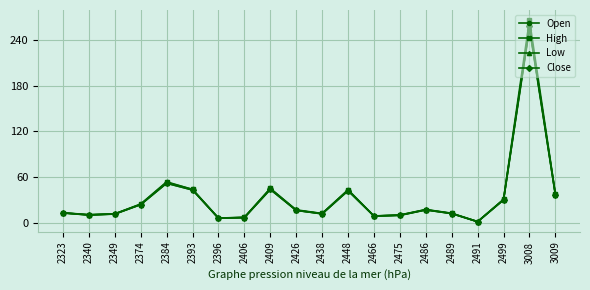

What is the value of the Low point at the 19th from the left?

255.0